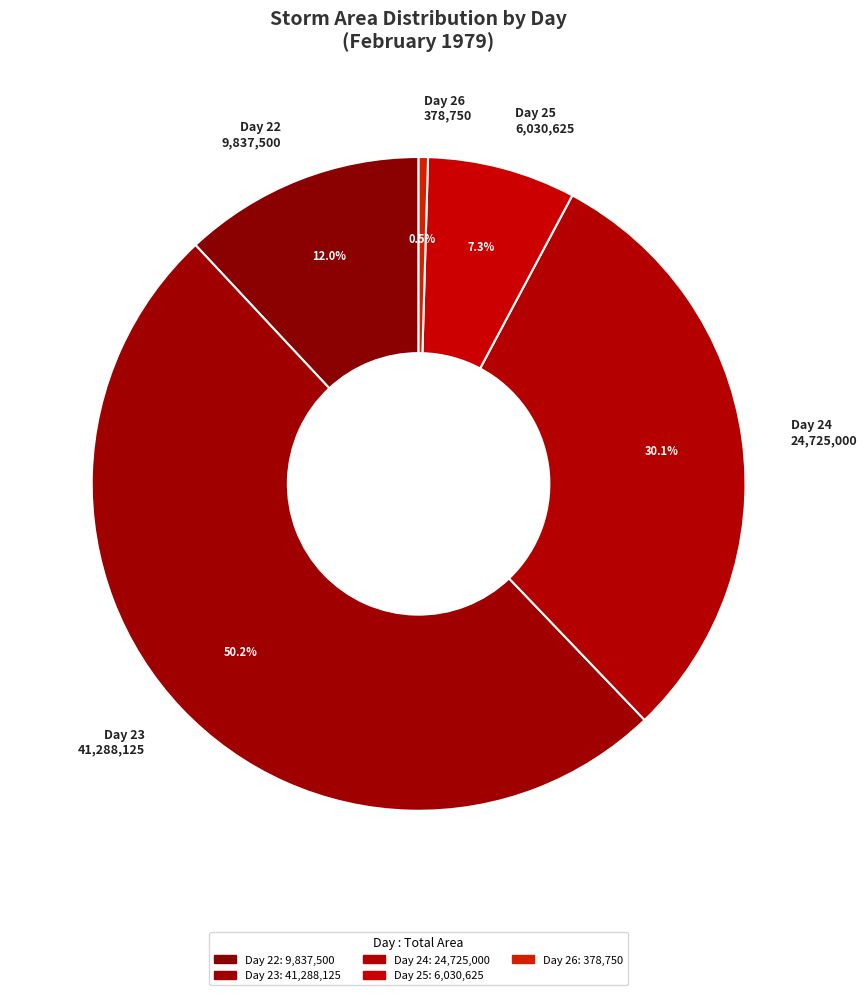

Is the sum of Day 23 41,288,125 and Day 25 6,030,625 greater than half?

Yes